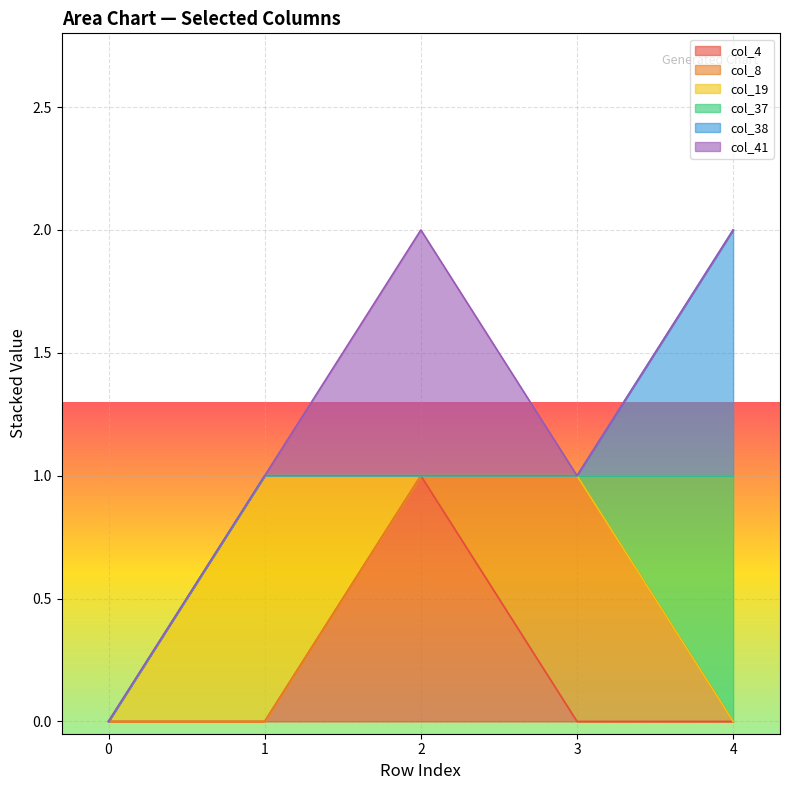

Which series changed the most between 3 and 4?

col_8